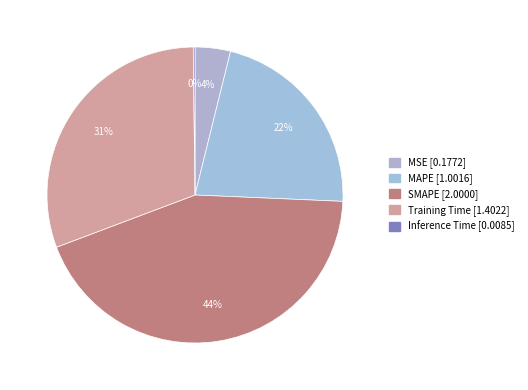

To the nearest percent, what is the difference between the Inference Time and MAPE slice percentages?

22%